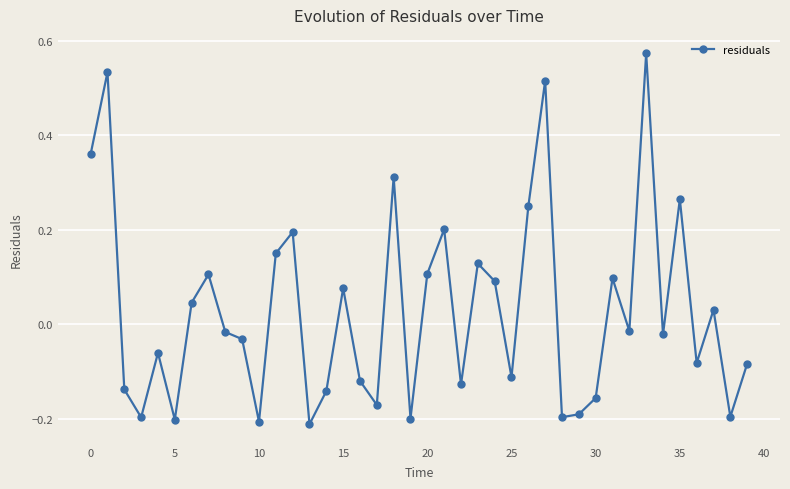

Count the number of data series in this chart.

1